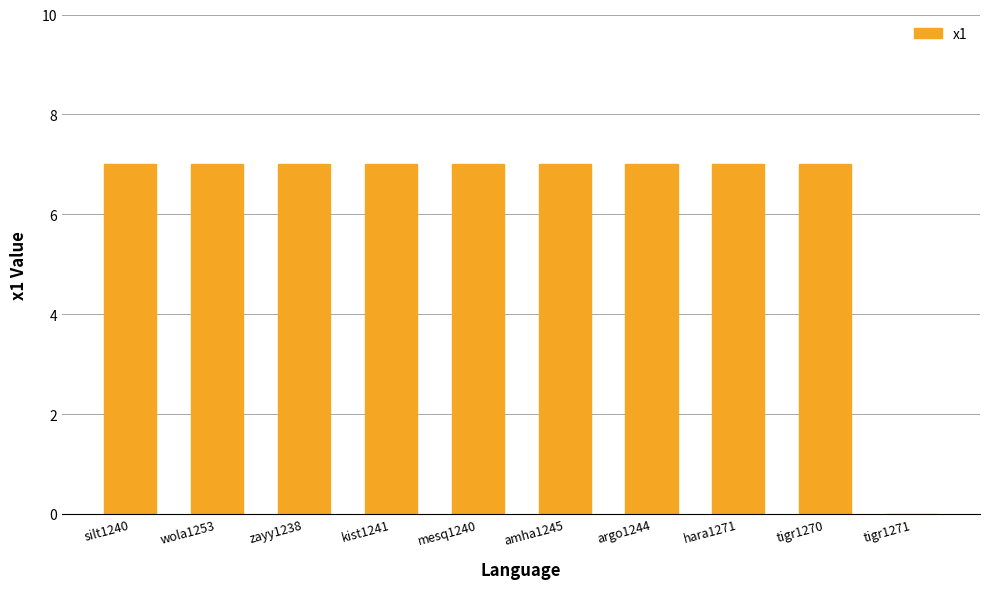

Approximately how many times larger is the value at silt1240 compared to wola1253?

1.0